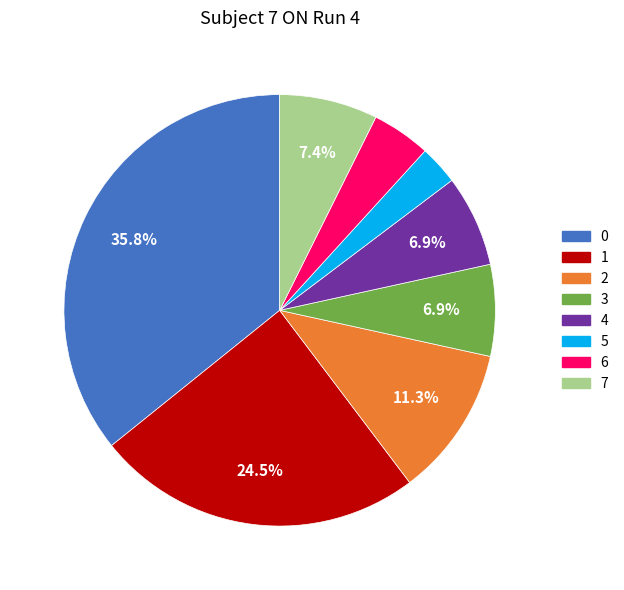

How much of the chart is everything except 1?

75.5%